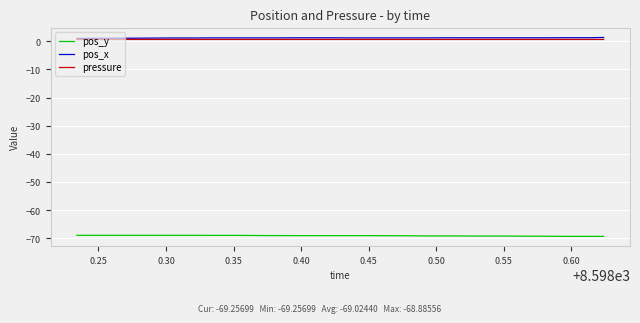

How many categories are shown in the chart?

40